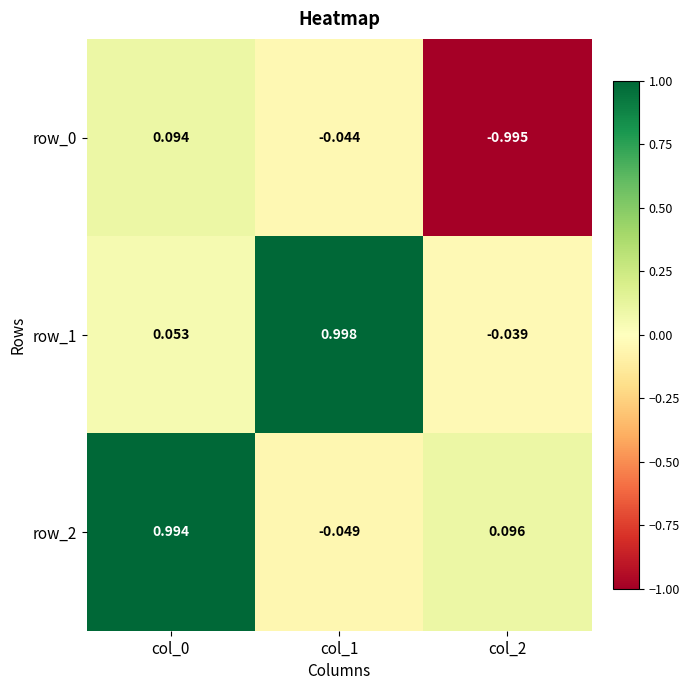

Is the value of row_0 at col_2 greater than the value of row_2 at col_2?

No